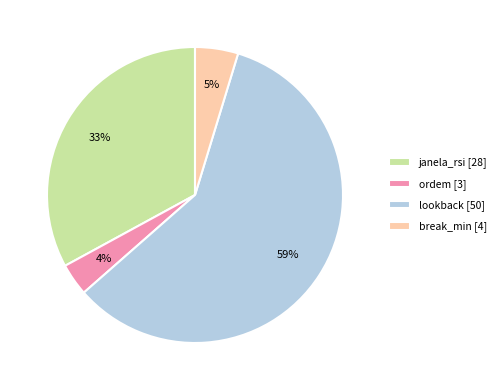

What percentage is the break_min [4] slice, to the nearest percent?

5%